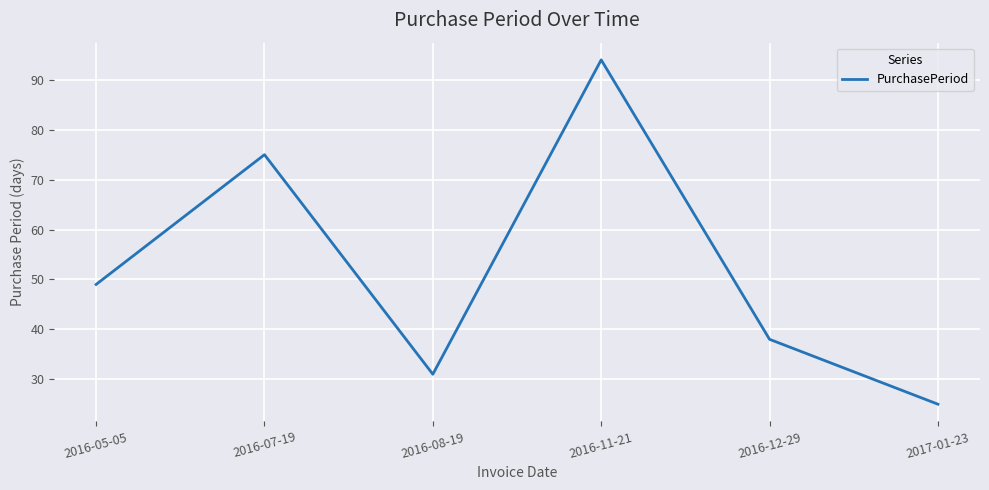

Is this an area chart (filled region under the line)?

No